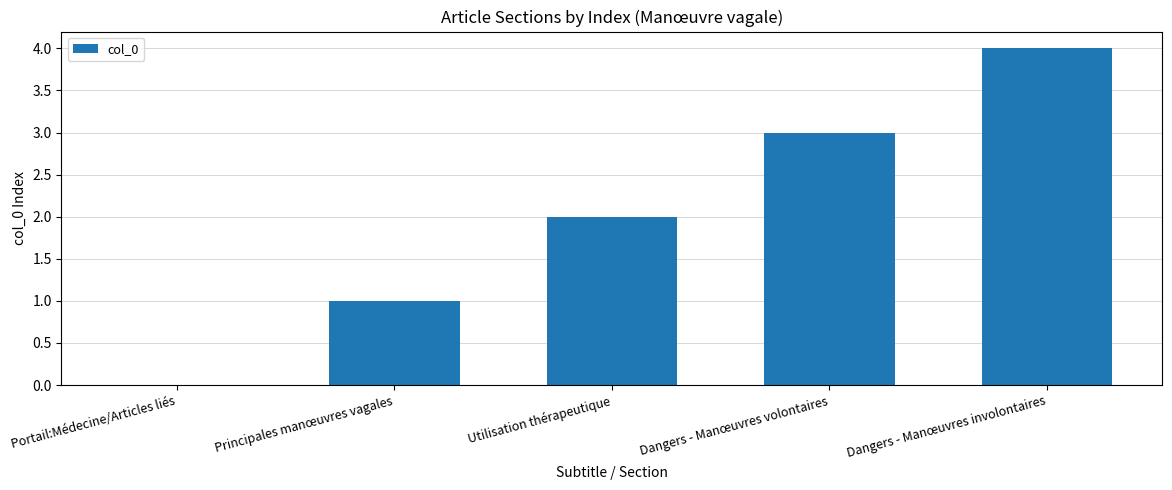

At which category does the chart reach its peak across all series?

Dangers - Manœuvres involontaires